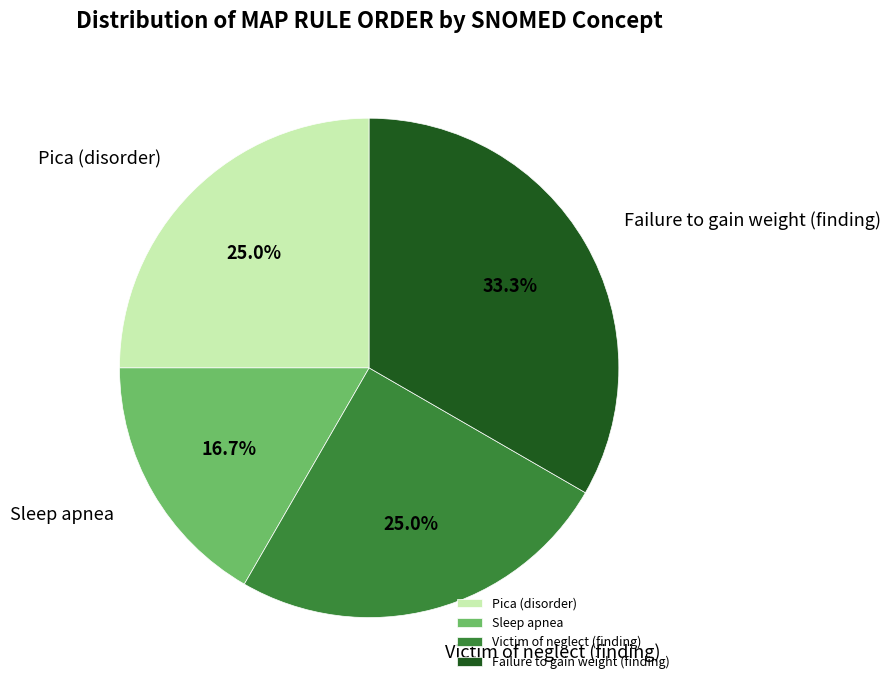

What is the smallest slice in the pie chart?

Sleep apnea